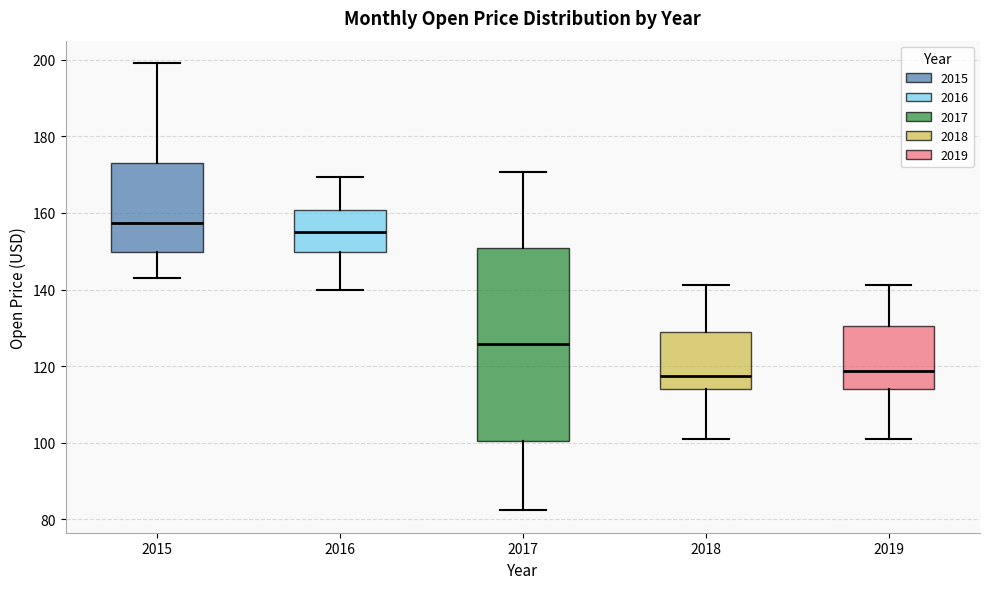

Which box has the highest median line?

2015